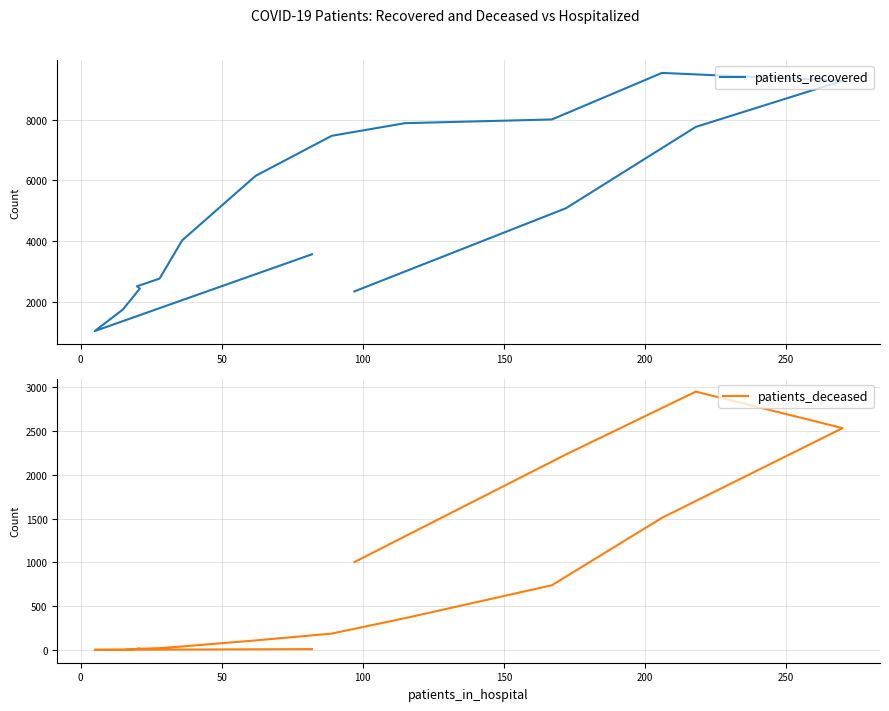

What is the minimum value shown in the chart?

3